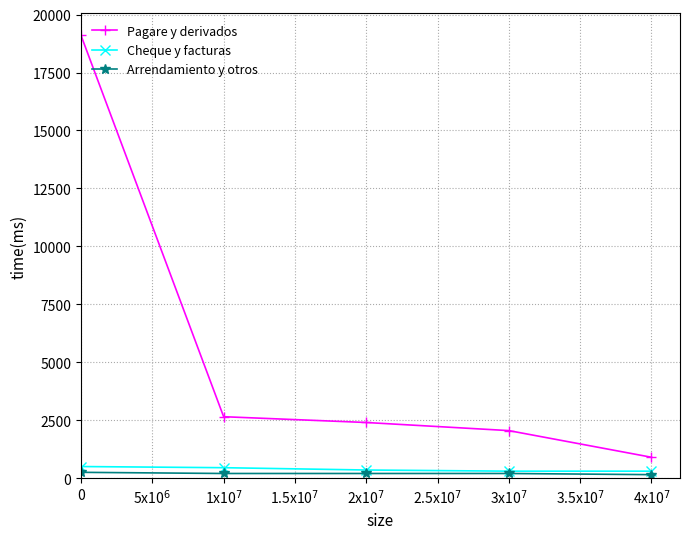

Which series has the largest total across all categories?

Pagare y derivados